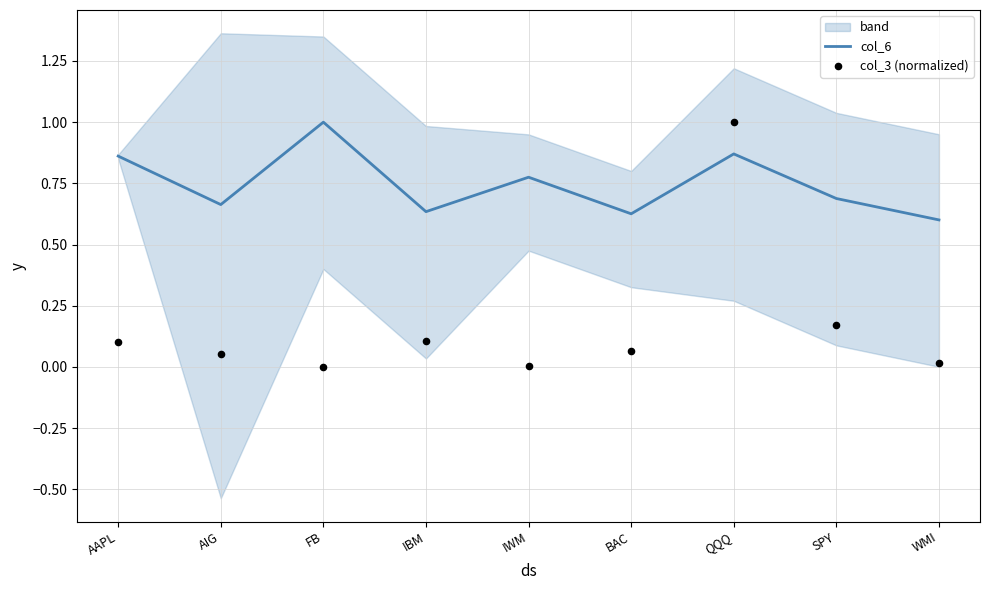

Which series reaches the minimum Y coordinate?

col_3 (normalized)